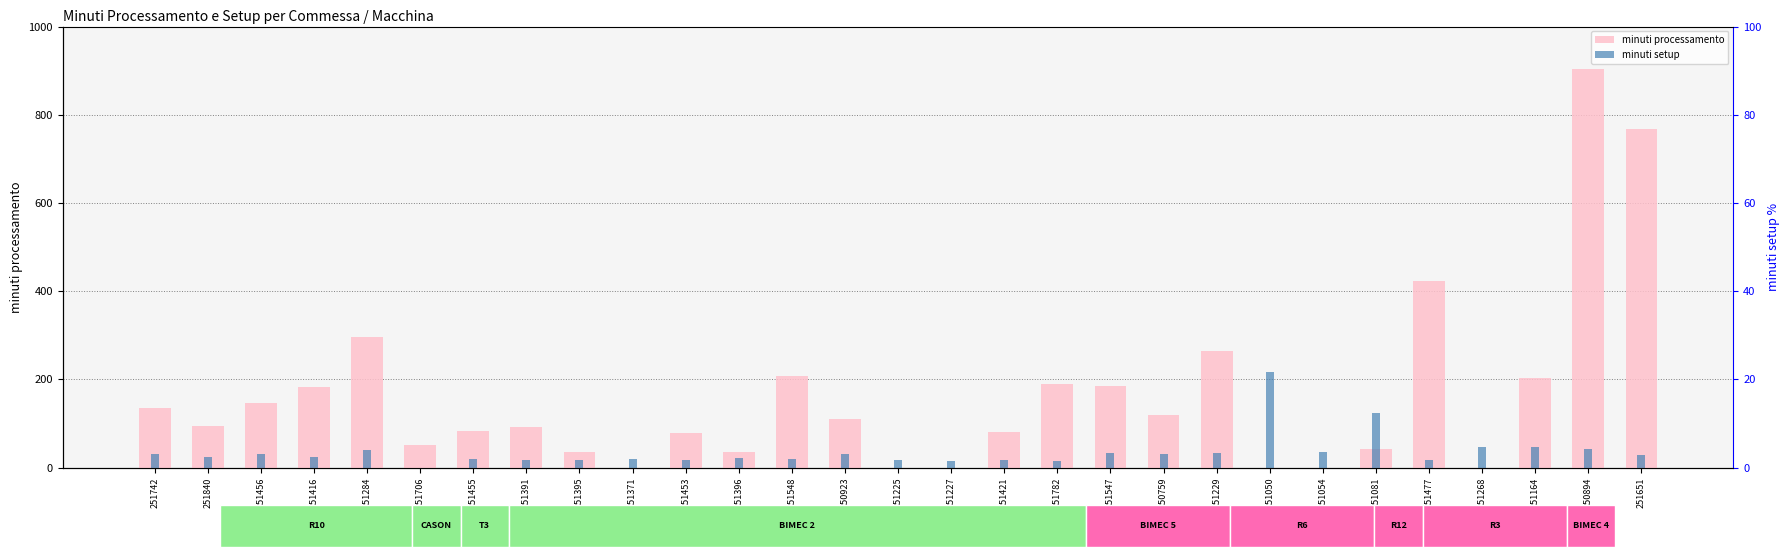

At how many categories does at least one series exceed 453?

2